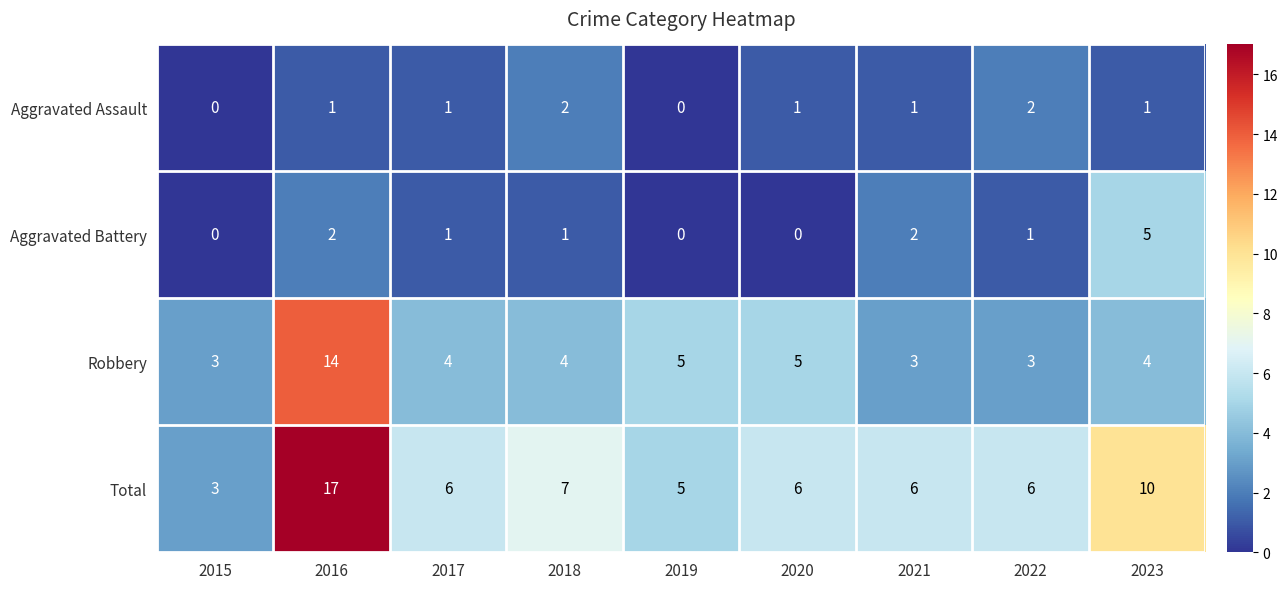

What is the difference between the Total values at 2015 and 2016?

14